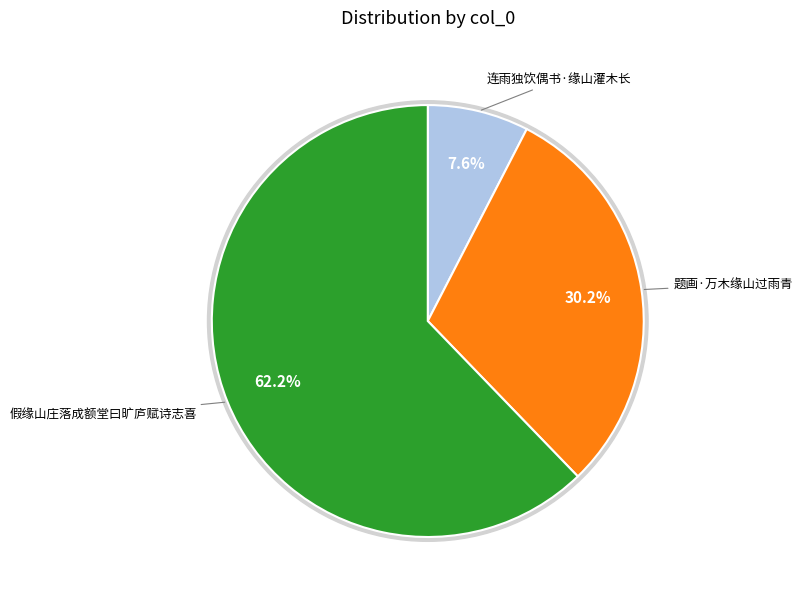

How many segments does this pie chart have?

3